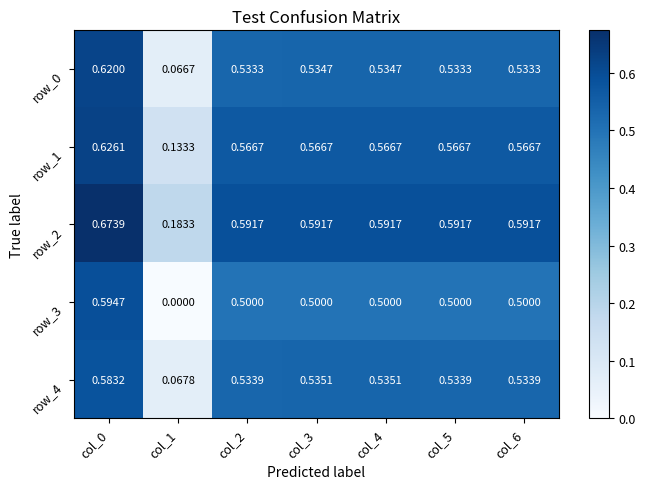

What value does the row_0 series have at col_5?

0.5